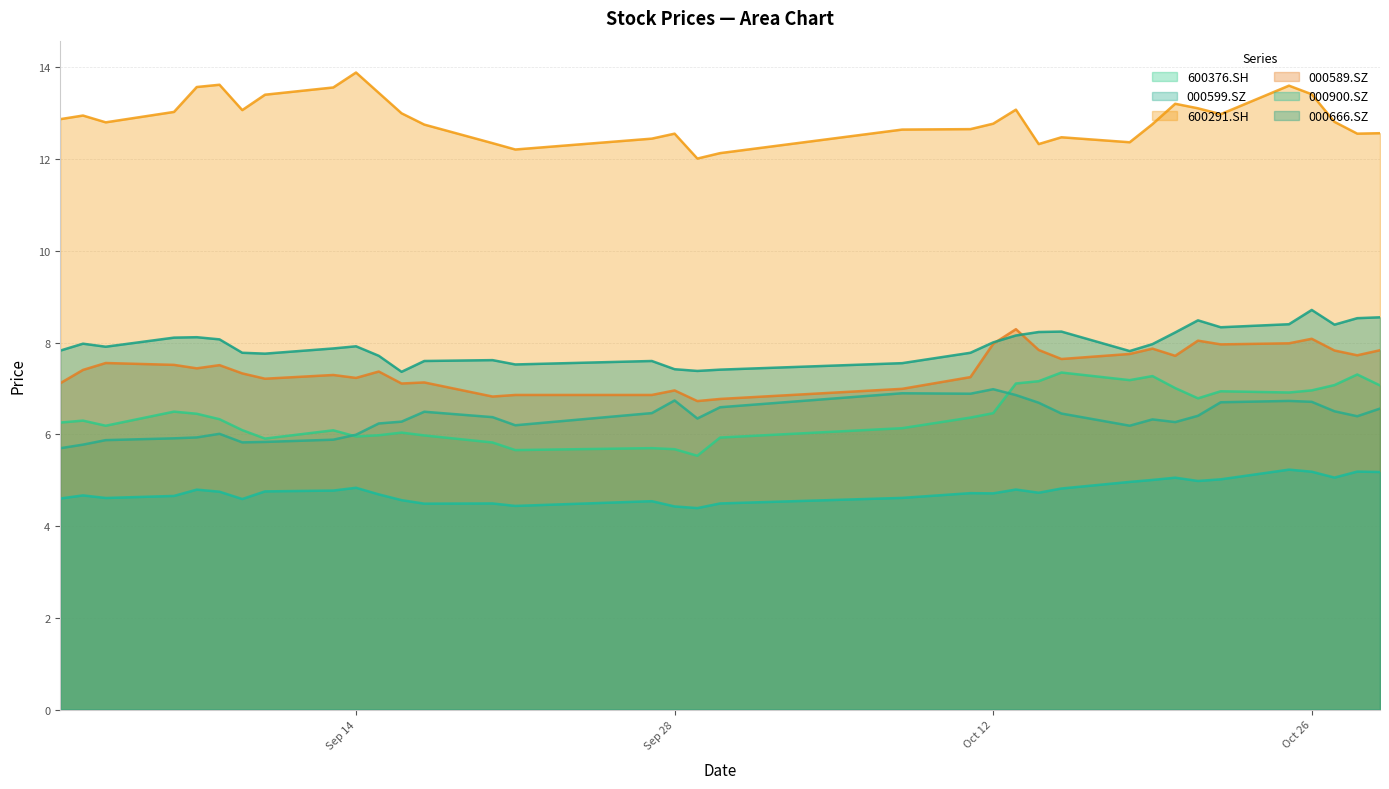

Reading right to left, list all the values displayed in this chart.

600376.SH: 7.1	7.3	7.1	7.0	6.9	6.9	6.8	7.0	7.3	7.2	7.3	7.2	7.1	6.5	6.4	6.1	5.9	5.5	5.7	5.7	5.7	5.8	6.0	6.0	6.0	6.0	6.1	5.9	6.1	6.3	6.5	6.5	6.2	6.3	6.3
000599.SZ: 6.6	6.4	6.5	6.7	6.7	6.7	6.4	6.3	6.3	6.2	6.5	6.7	6.9	7.0	6.9	6.9	6.6	6.3	6.7	6.5	6.2	6.4	6.5	6.3	6.2	6.0	5.9	5.8	5.8	6.0	5.9	5.9	5.9	5.8	5.7
600291.SH: 12.6	12.6	12.8	13.4	13.6	13.0	13.1	13.2	12.8	12.4	12.5	12.3	13.1	12.8	12.7	12.6	12.1	12.0	12.6	12.4	12.2	12.4	12.8	13.0	13.4	13.9	13.6	13.4	13.1	13.6	13.6	13.0	12.8	13.0	12.9
000589.SZ: 7.8	7.7	7.8	8.1	8.0	8.0	8.0	7.7	7.9	7.8	7.6	7.8	8.3	8.0	7.2	7.0	6.8	6.7	7.0	6.9	6.9	6.8	7.1	7.1	7.4	7.2	7.3	7.2	7.3	7.5	7.4	7.5	7.6	7.4	7.1
000900.SZ: 5.2	5.2	5.1	5.2	5.2	5.0	5.0	5.1	5.0	5.0	4.8	4.7	4.8	4.7	4.7	4.6	4.5	4.4	4.4	4.5	4.4	4.5	4.5	4.6	4.7	4.8	4.8	4.8	4.6	4.8	4.8	4.7	4.6	4.7	4.6
000666.SZ: 8.6	8.5	8.4	8.7	8.4	8.3	8.5	8.2	8.0	7.8	8.2	8.2	8.2	8.0	7.8	7.6	7.4	7.4	7.4	7.6	7.5	7.6	7.6	7.4	7.7	7.9	7.9	7.8	7.8	8.1	8.1	8.1	7.9	8.0	7.8